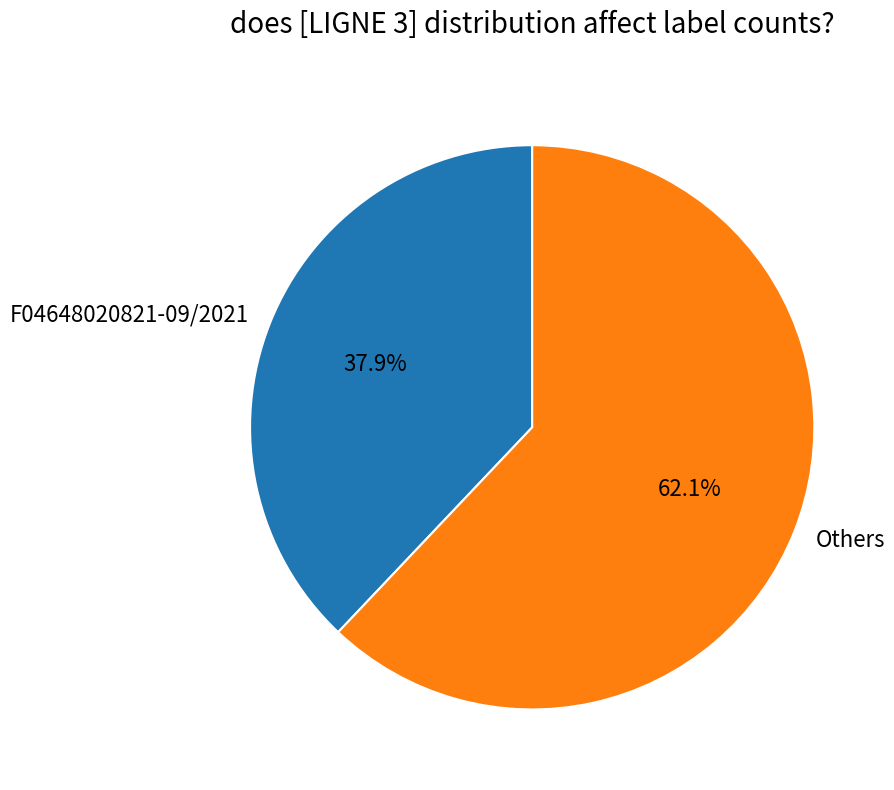

Does any single category account for the majority?

Yes